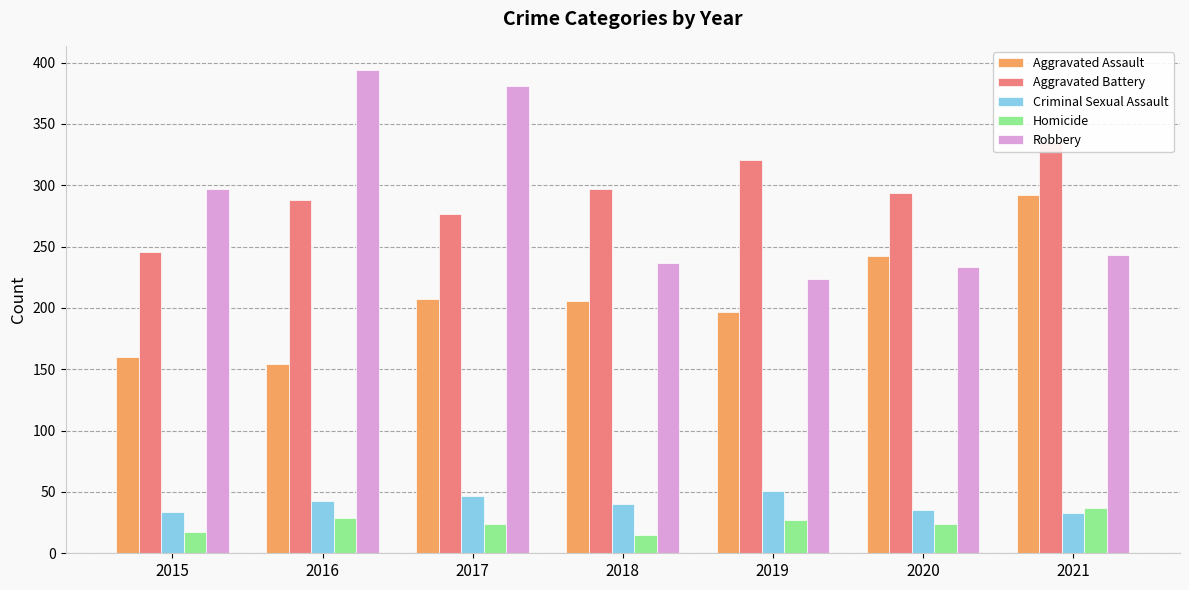

Reading left to right, transcribe all the data shown in this chart.

Aggravated Assault: 160	154	207	206	197	242	292
Aggravated Battery: 246	288	277	297	321	294	335
Criminal Sexual Assault: 34	43	47	40	51	35	33
Homicide: 17	29	24	15	27	24	37
Robbery: 297	394	381	237	224	233	243